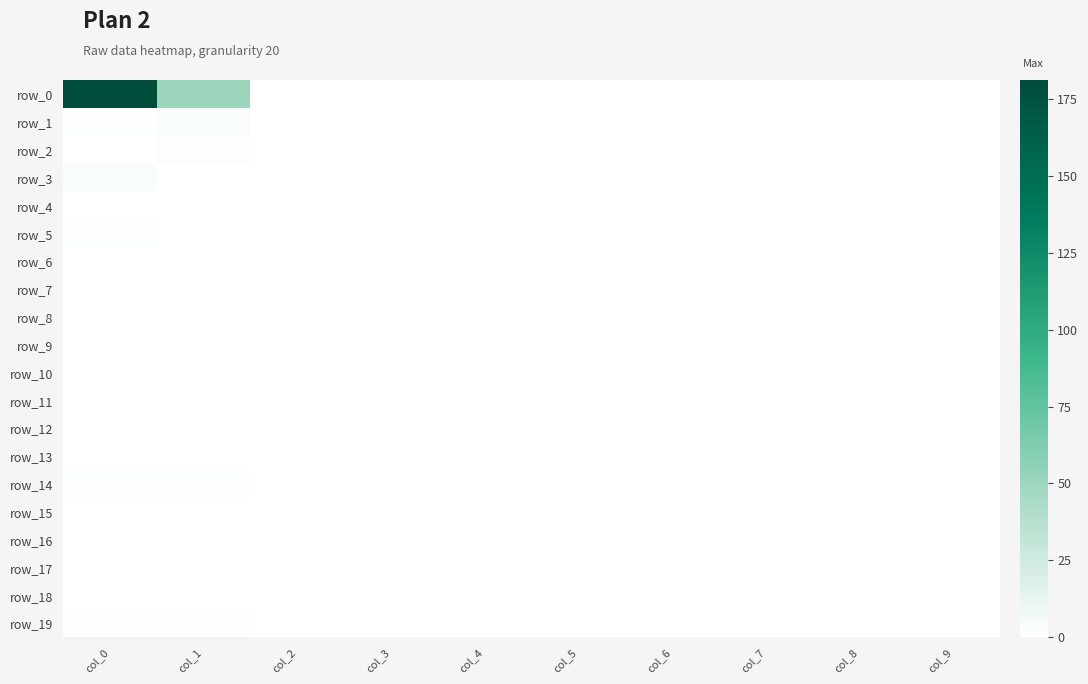

Rank the series by their maximum value, from highest to lowest.

row_0, row_1, row_3, row_2, row_5, row_14, row_19, row_4, row_6, row_7, row_8, row_9, row_10, row_11, row_12, row_13, row_15, row_16, row_17, row_18